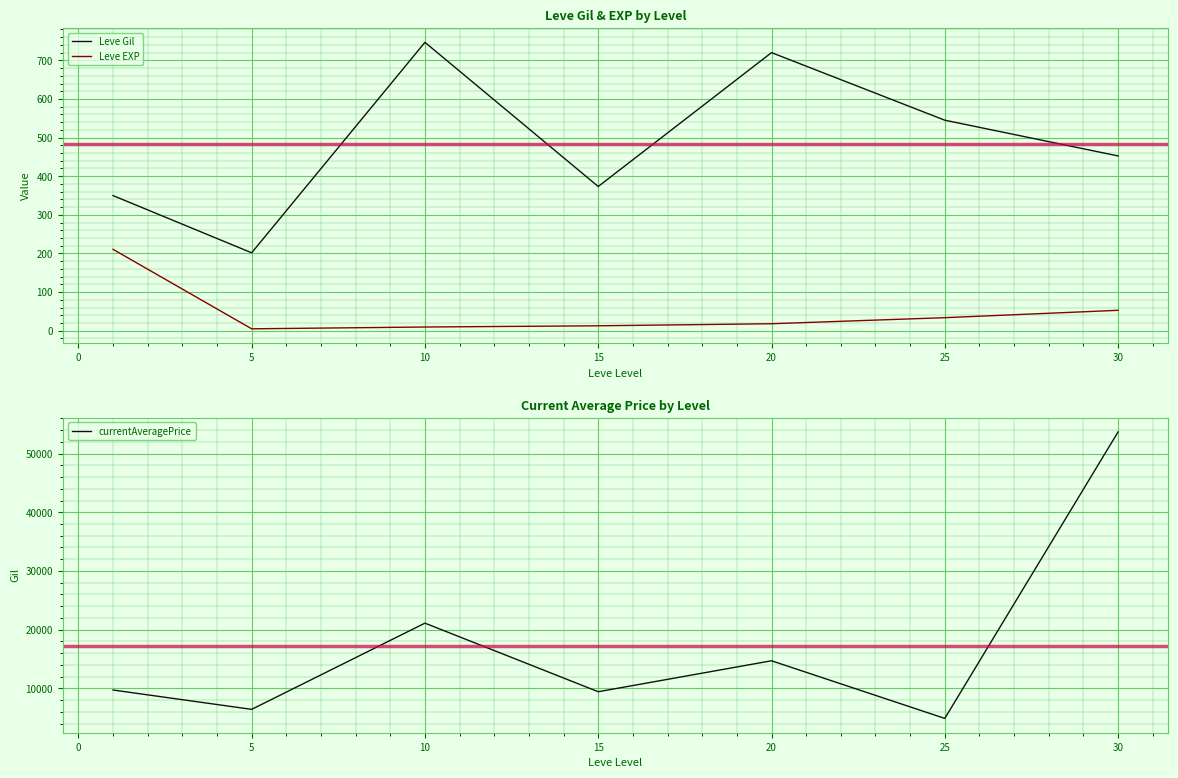

How many lines are shown in the chart?

3